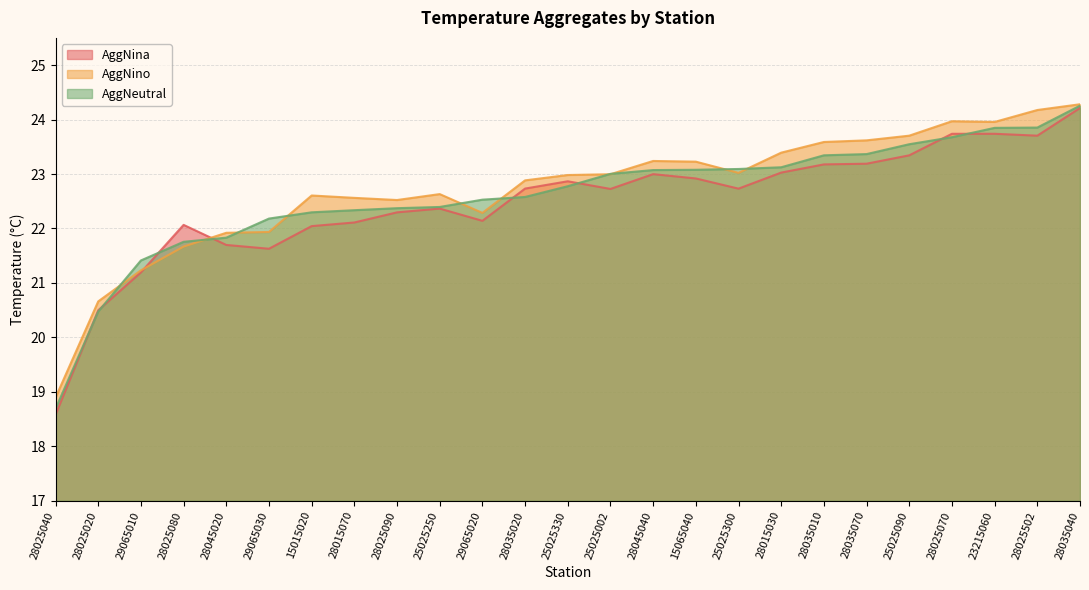

Is it true that AggNina equals 8.0 at 28035020?

False